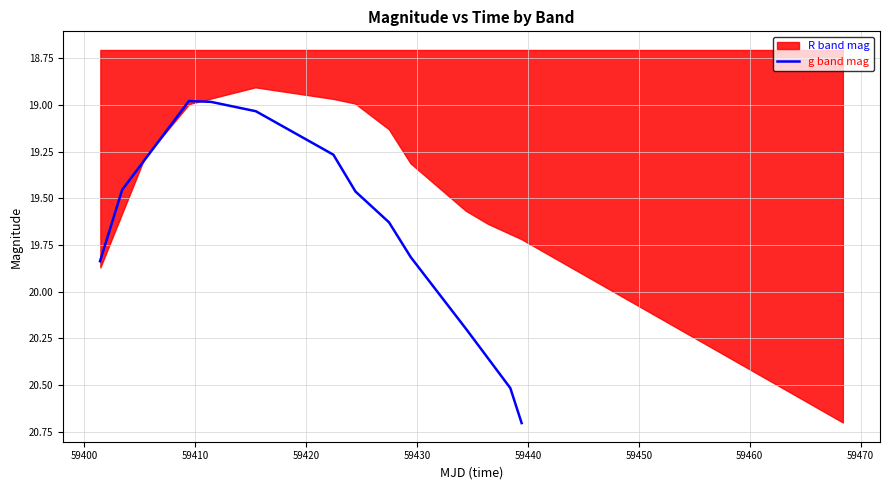

What is the value of the 8th point from the left?

19.6